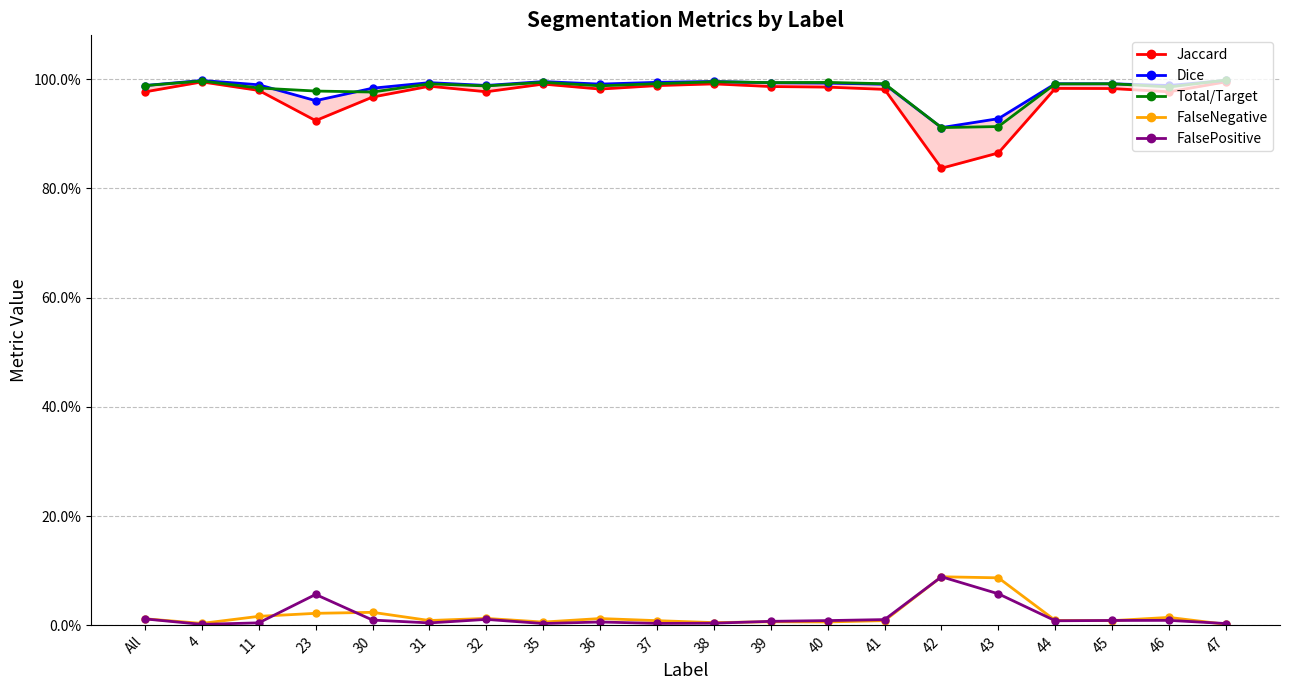

Rank the series by their maximum value, from highest to lowest.

Total/Target, Dice, Jaccard, FalseNegative, FalsePositive